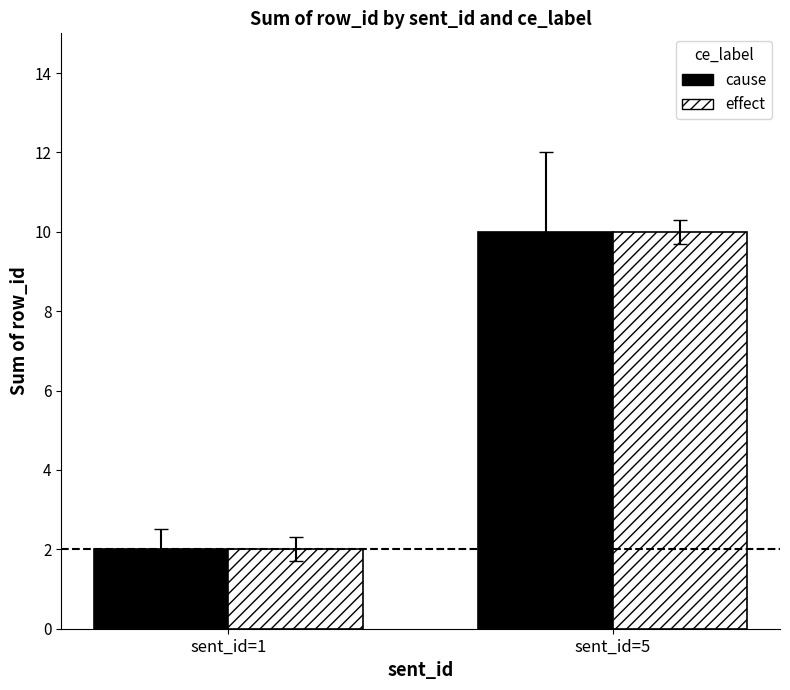

Reading left to right, transcribe all the data shown in this chart.

cause: sent_id=1=2	sent_id=5=10
effect: sent_id=1=2	sent_id=5=10